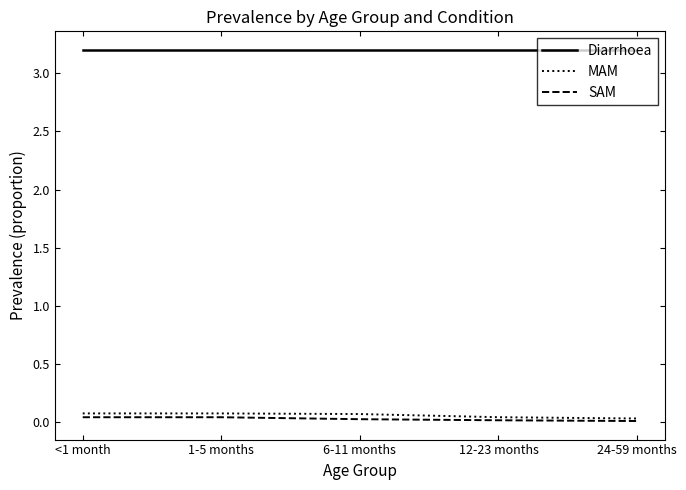

True or false: Diarrhoea and SAM intersect in this chart.

False